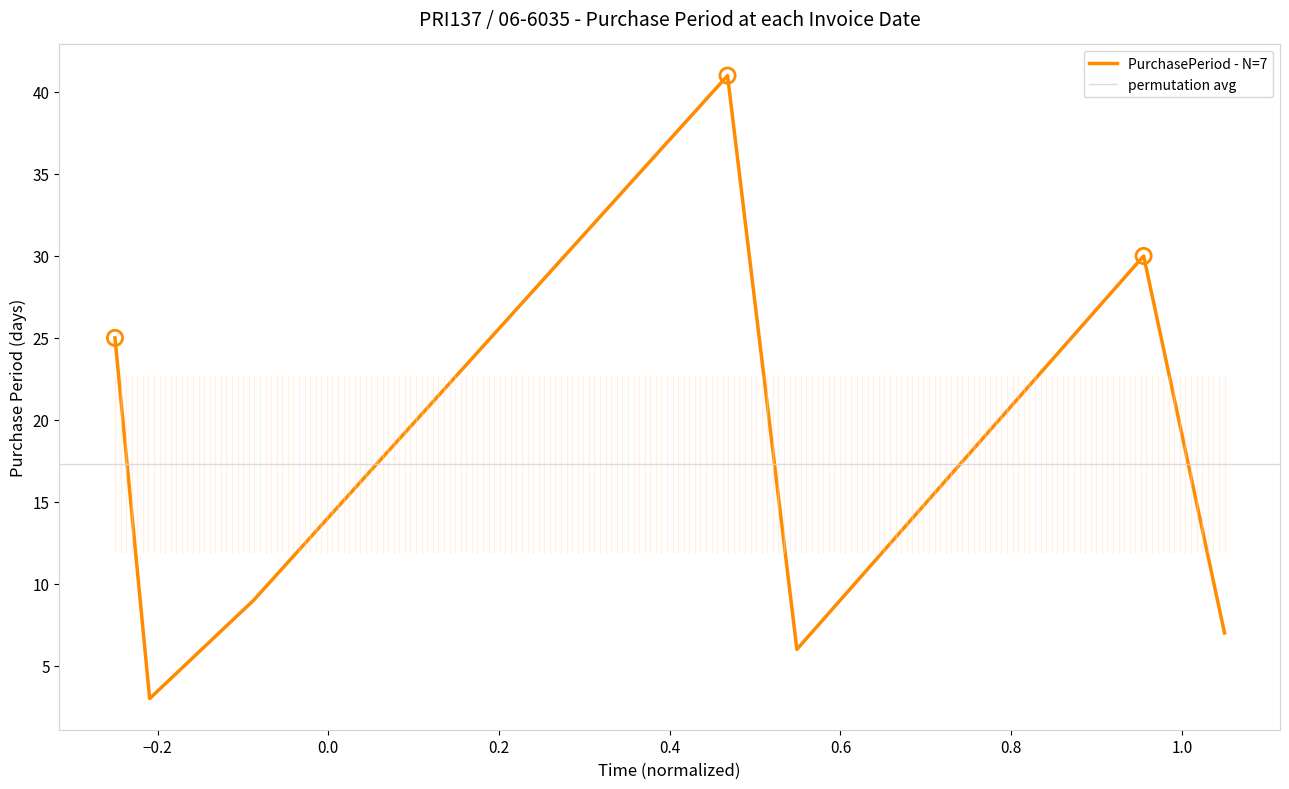

Which has a higher value, 2017-08-12 or 2017-11-09?

2017-11-09